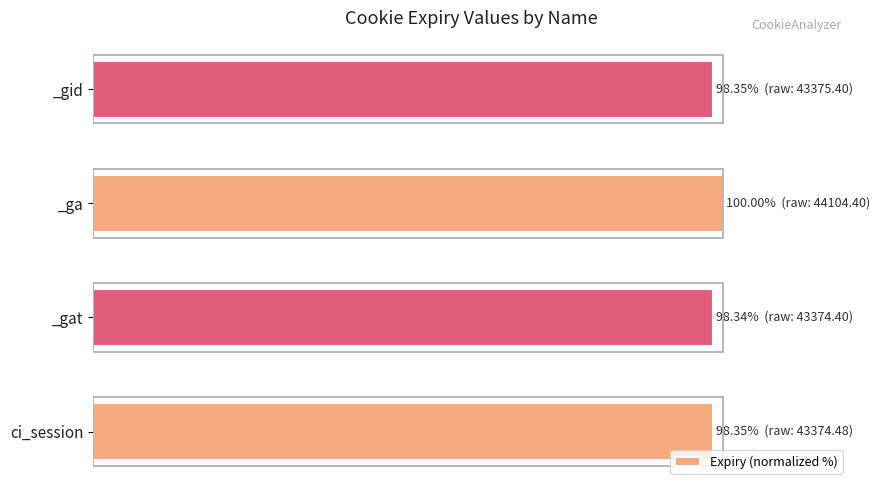

What is the sum of all values?

395.0